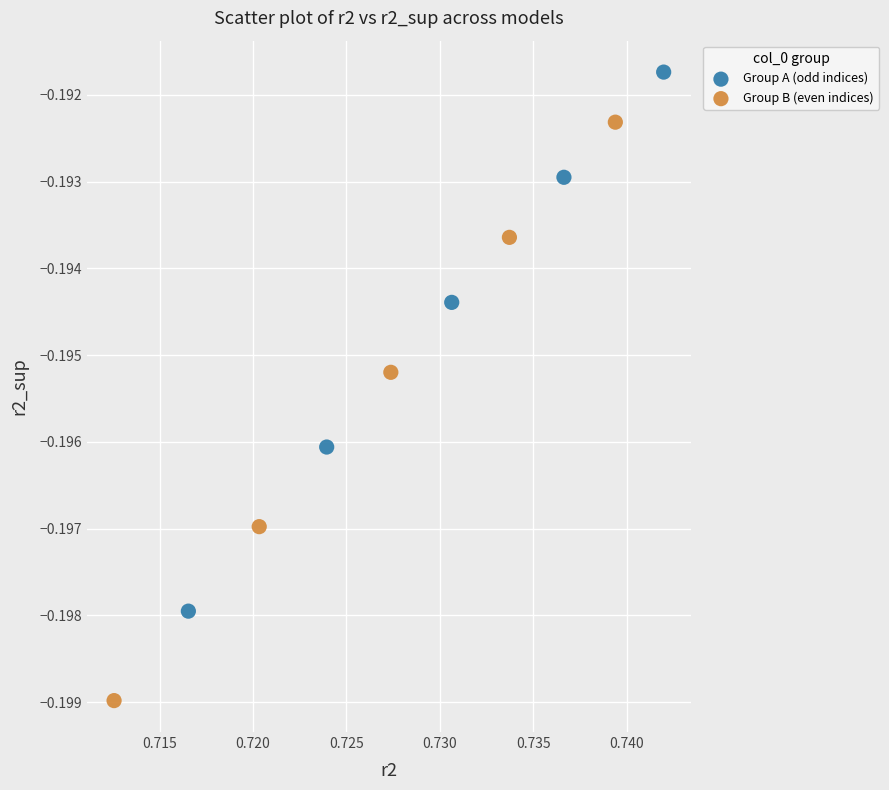

Which series has the largest Y range (max minus min)?

Group B (even indices)